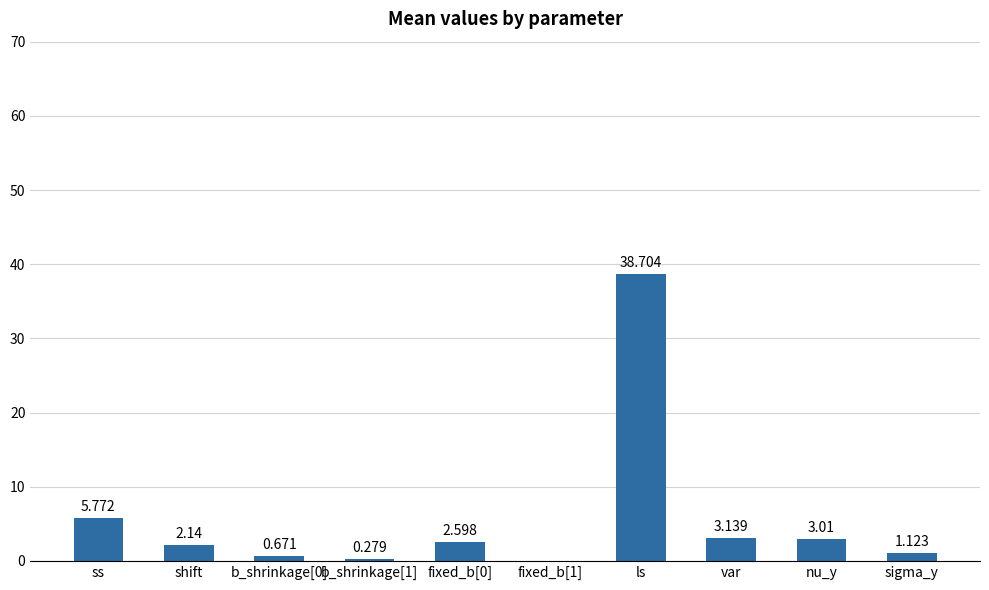

Where does the data first go above 2?

ss